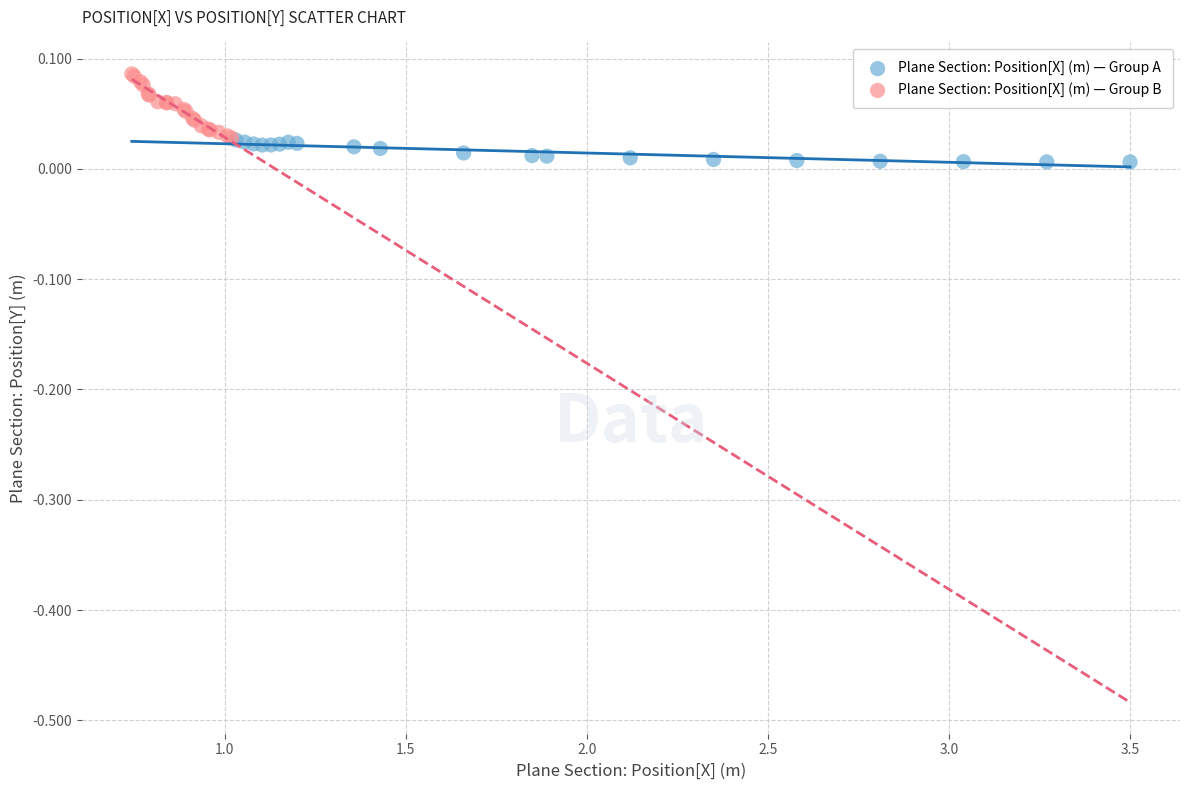

What are all the series names shown in the legend?

Plane Section: Position[X] (m) — Group A, Plane Section: Position[X] (m) — Group B